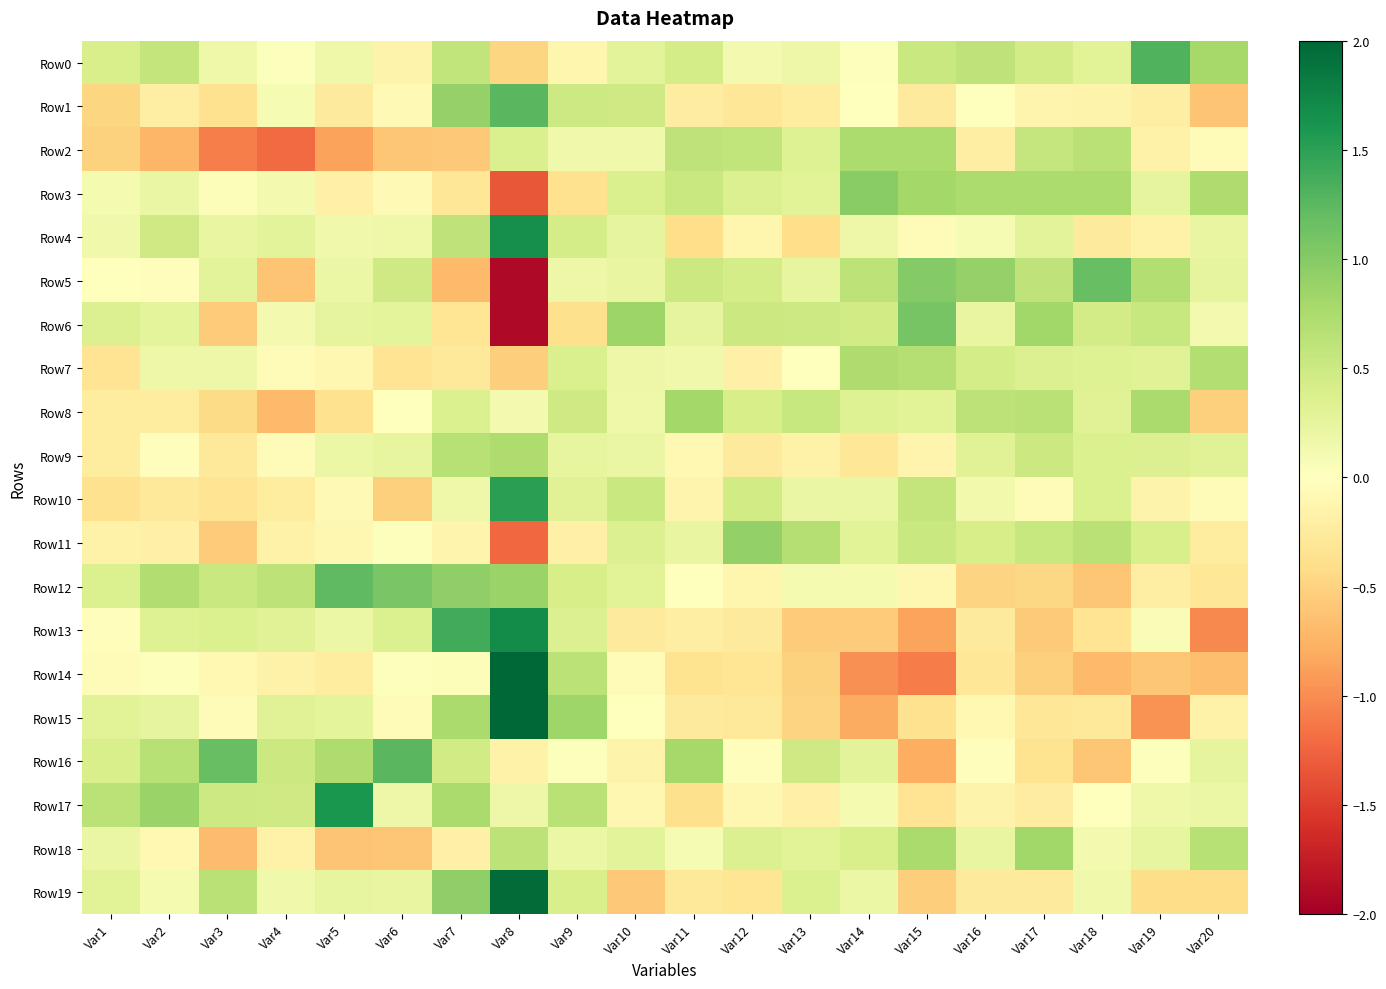

At how many categories does at least one series exceed 1?

8